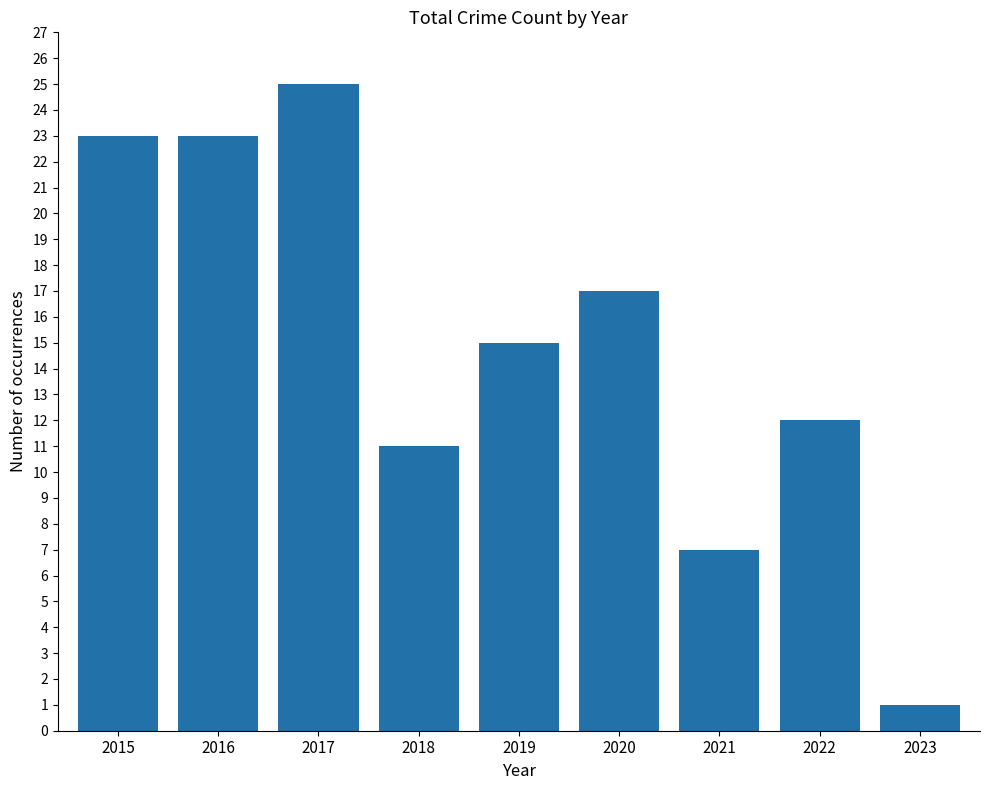

What is the ratio of the value at 2018 to the value at 2021?

1.6